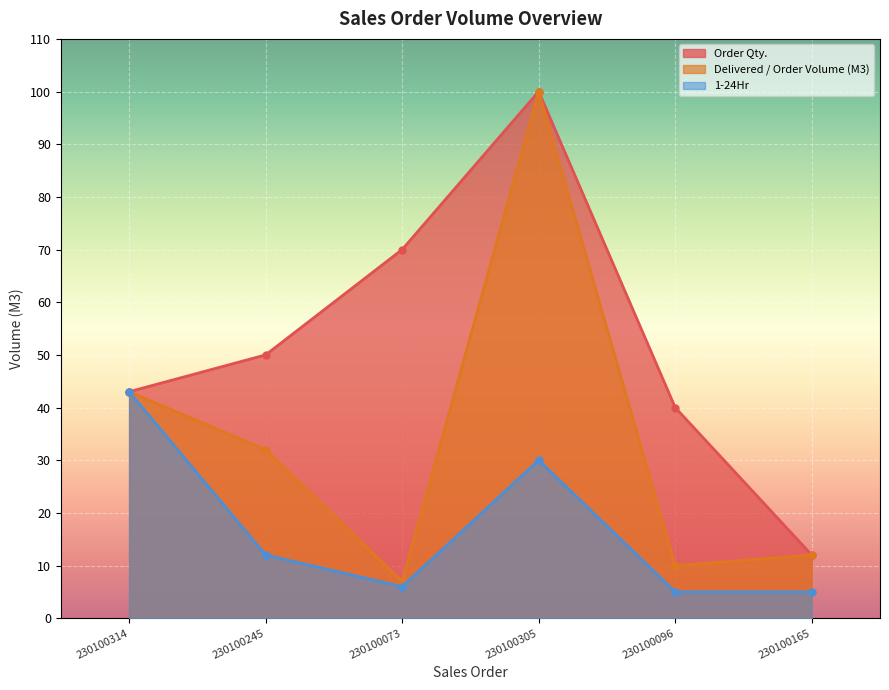

True or false: 1-24Hr and Delivered / Order Volume (M3) cross at least once.

False